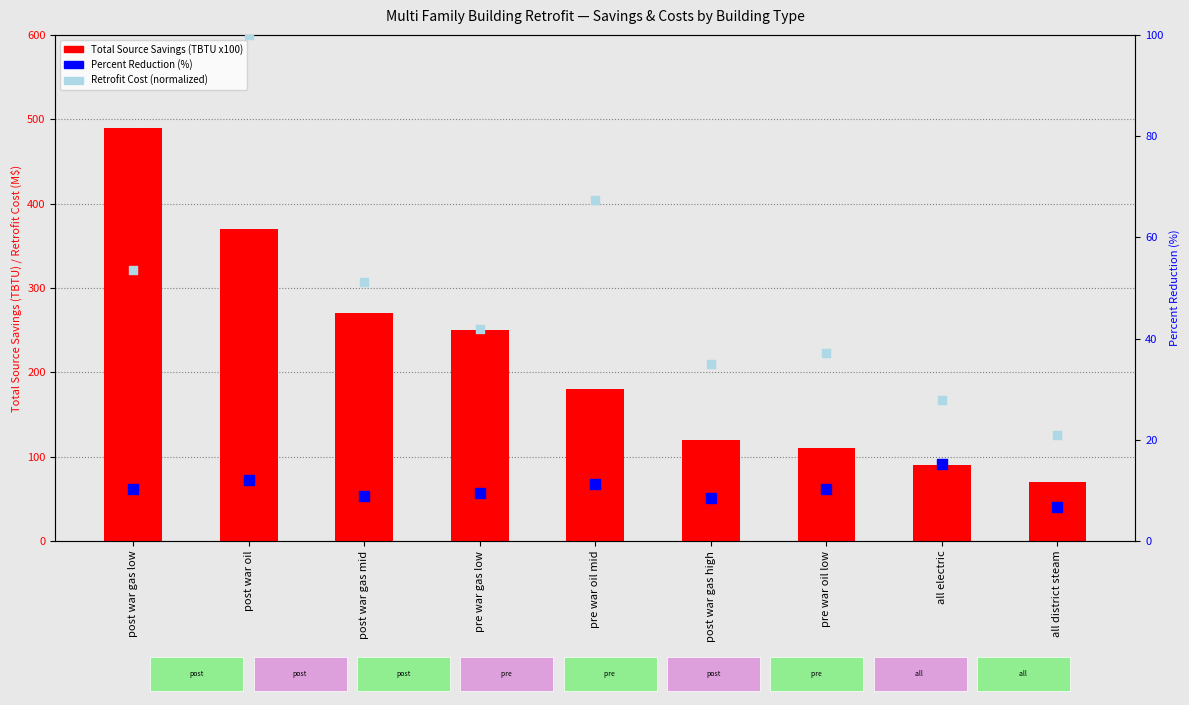

Is the value of Retrofit Cost (scaled %) at all electric greater than the value of Percent Reduction (%) at all district steam?

Yes